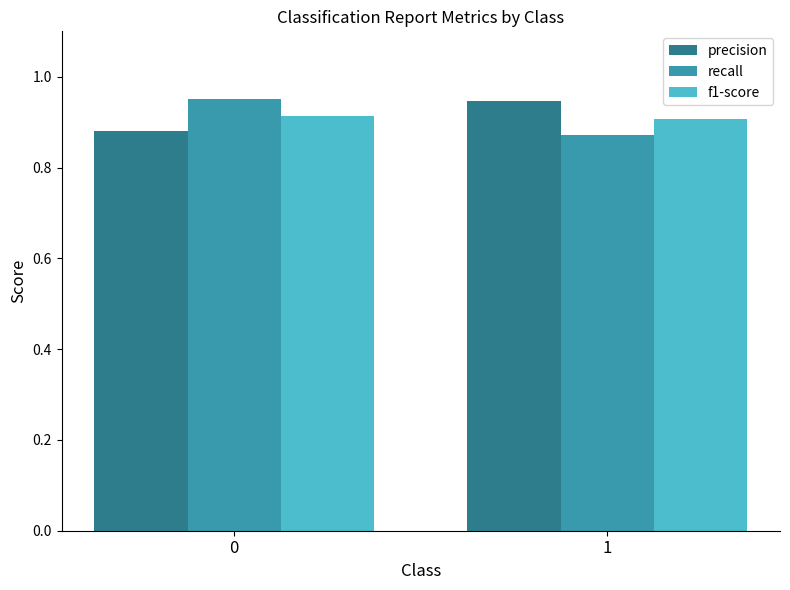

What is the total value across all series at 0?

2.7